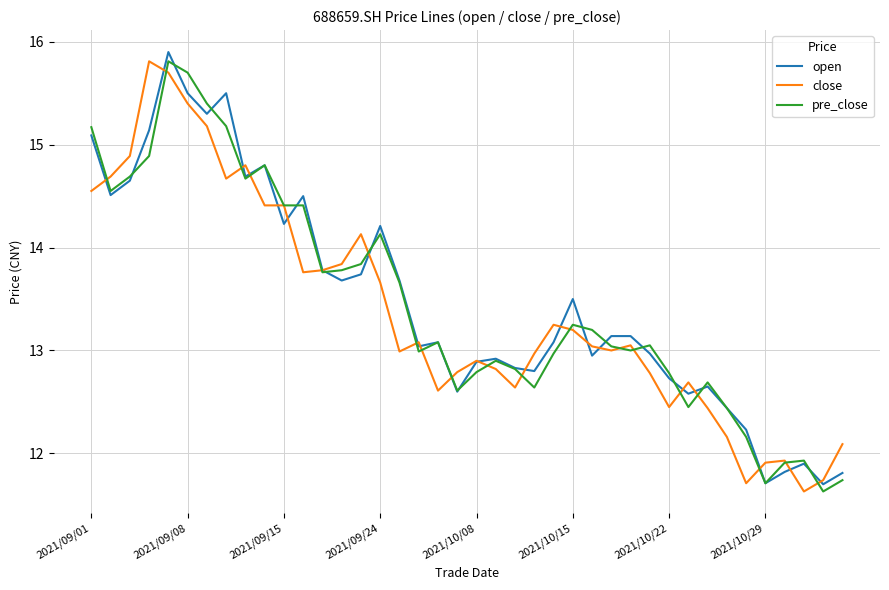

What is the greatest value displayed?

15.9